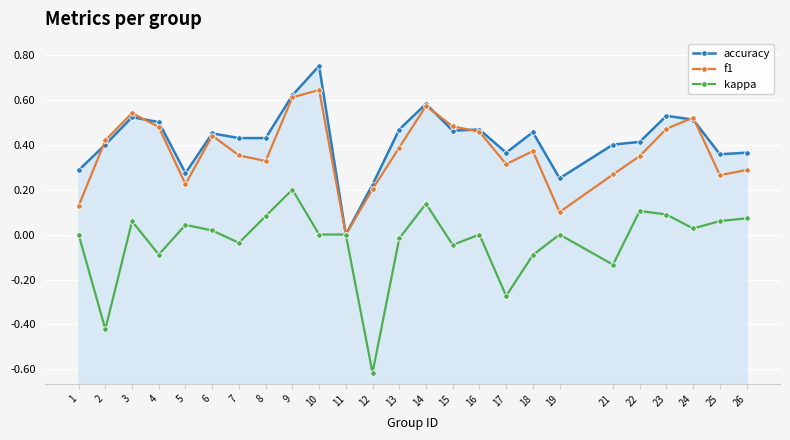

How many intersections are there between accuracy and f1?

6